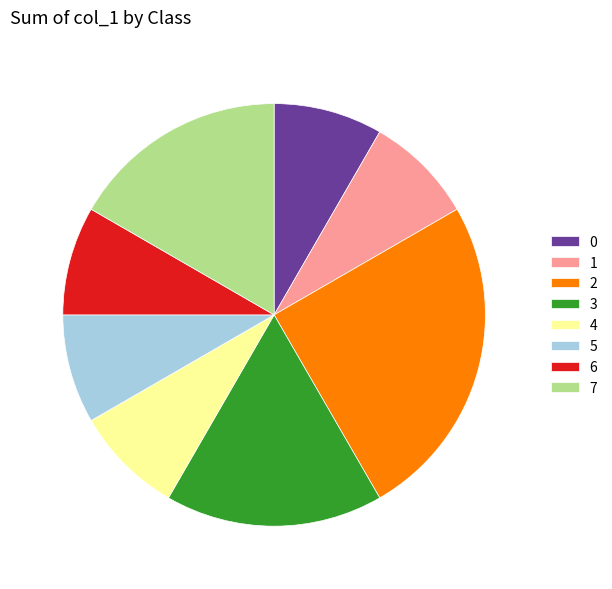

Is there a majority slice in this chart?

No